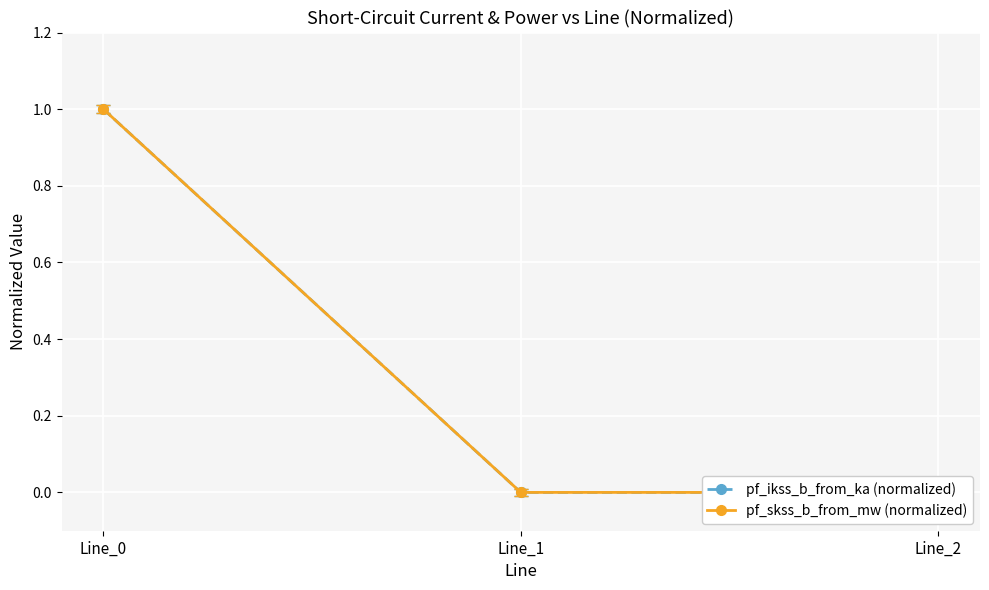

At how many categories does at least one series exceed 0?

1